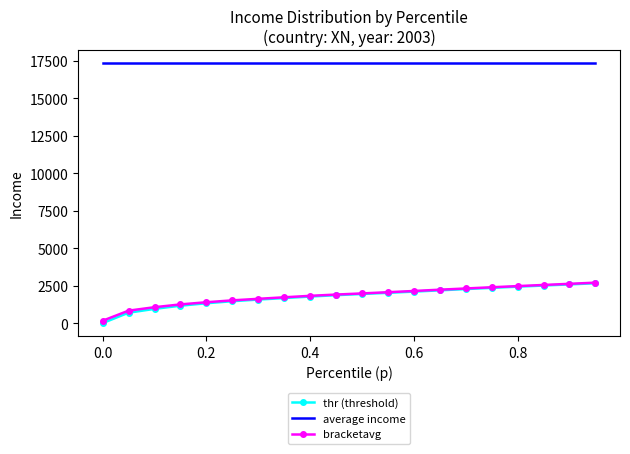

True or false: average income and thr (threshold) cross at least once.

False